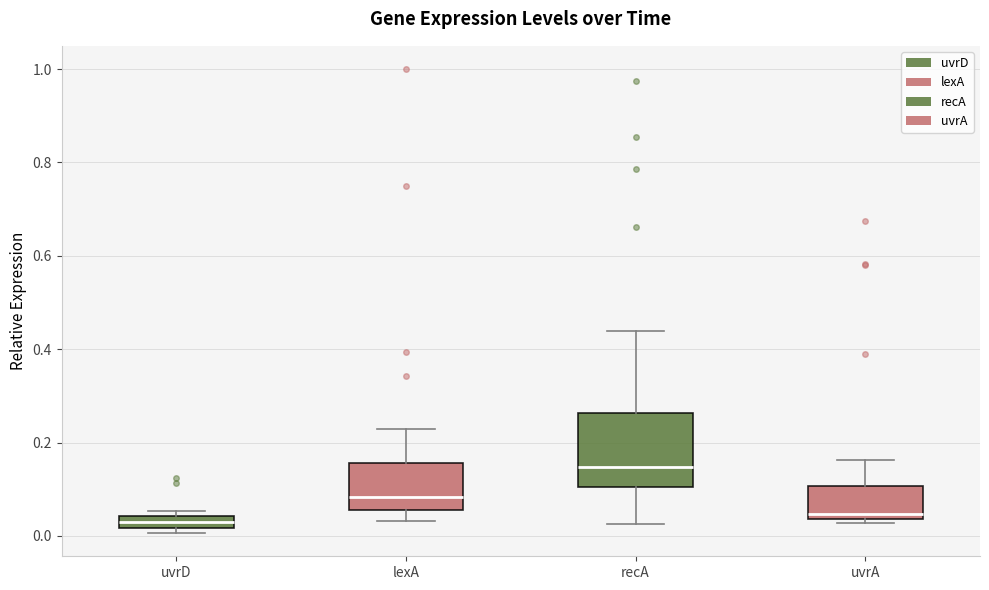

Where is the upper edge of the box for uvrA on the y-axis? The values are not printed on the chart, so give them approximately, as read against the axis.

0.10